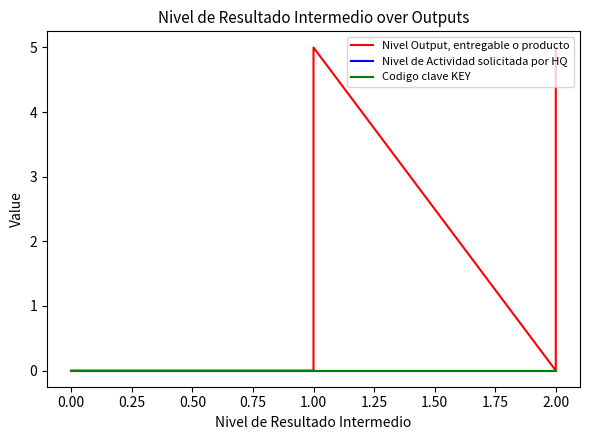

Rank the series at 2.00 from lowest to highest value.

Nivel de Actividad solicitada por HQ, Codigo clave KEY, Nivel Output, entregable o producto